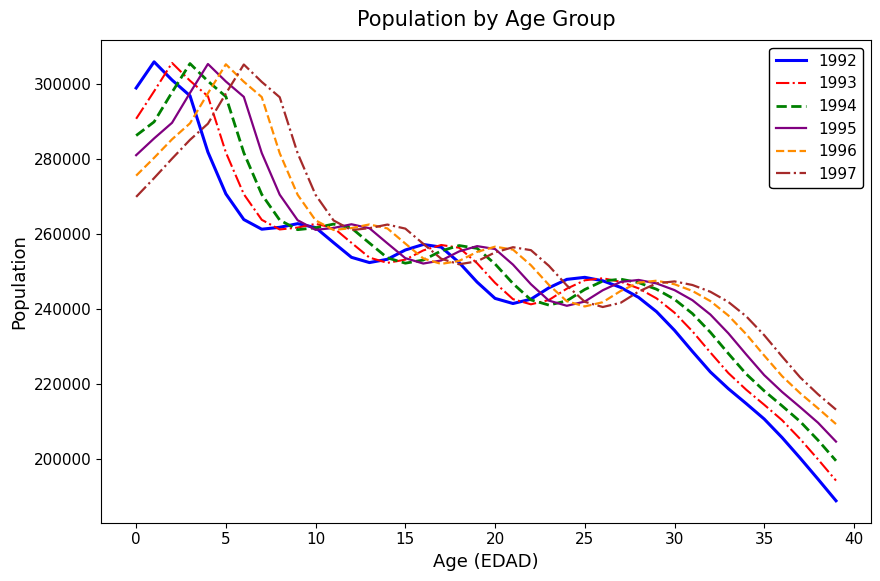

What are all the series names shown in the legend?

1992, 1993, 1994, 1995, 1996, 1997